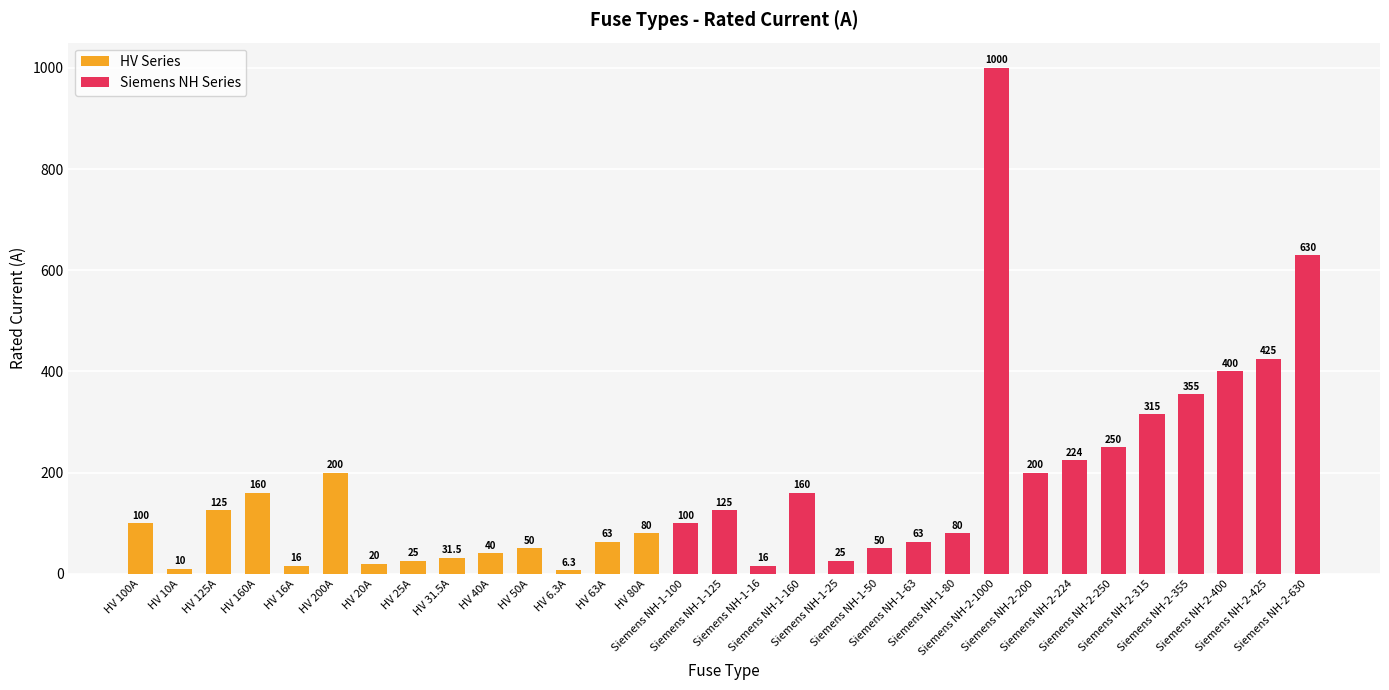

What is the change in value from Siemens NH-2-315 to Siemens NH-2-355?

+40.0